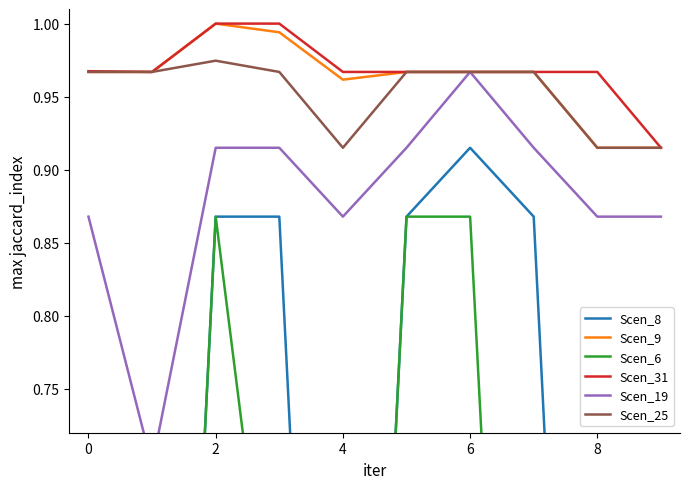

At how many categories does at least one series exceed 0?

10